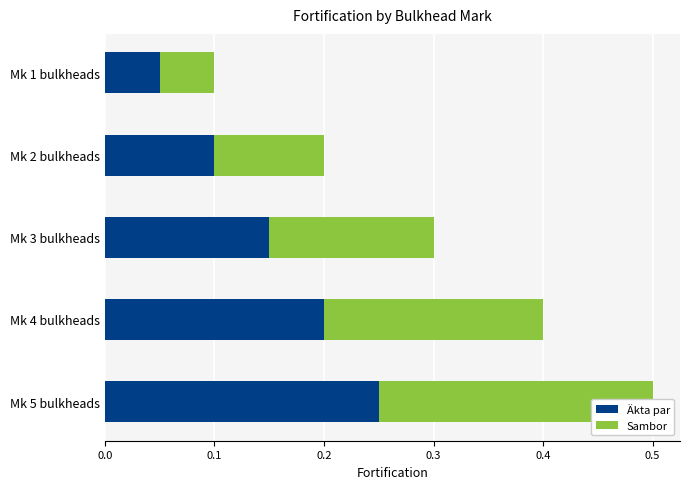

Which series has the widest spread of values?

Äkta par